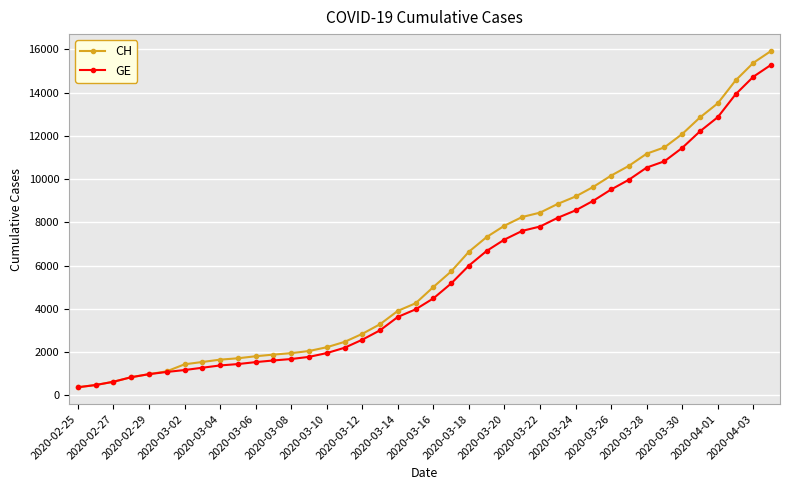

What is the highest value of the GE series?

15284